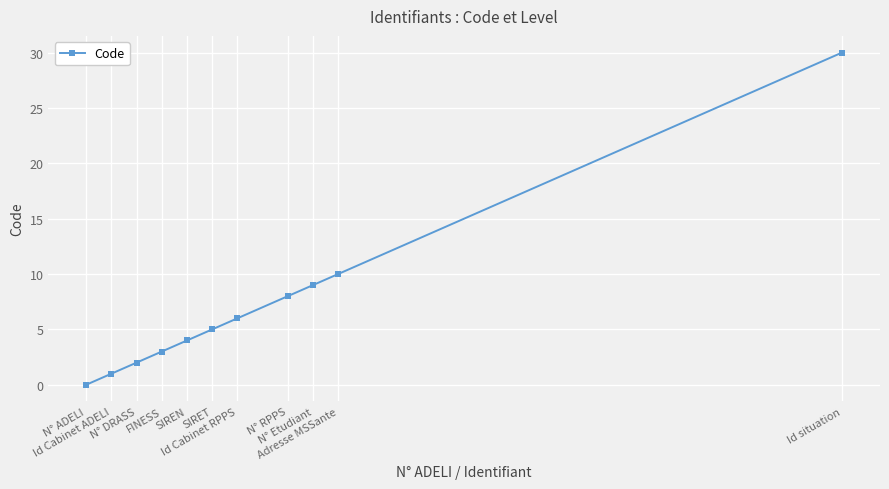

How many values are below 5?

5